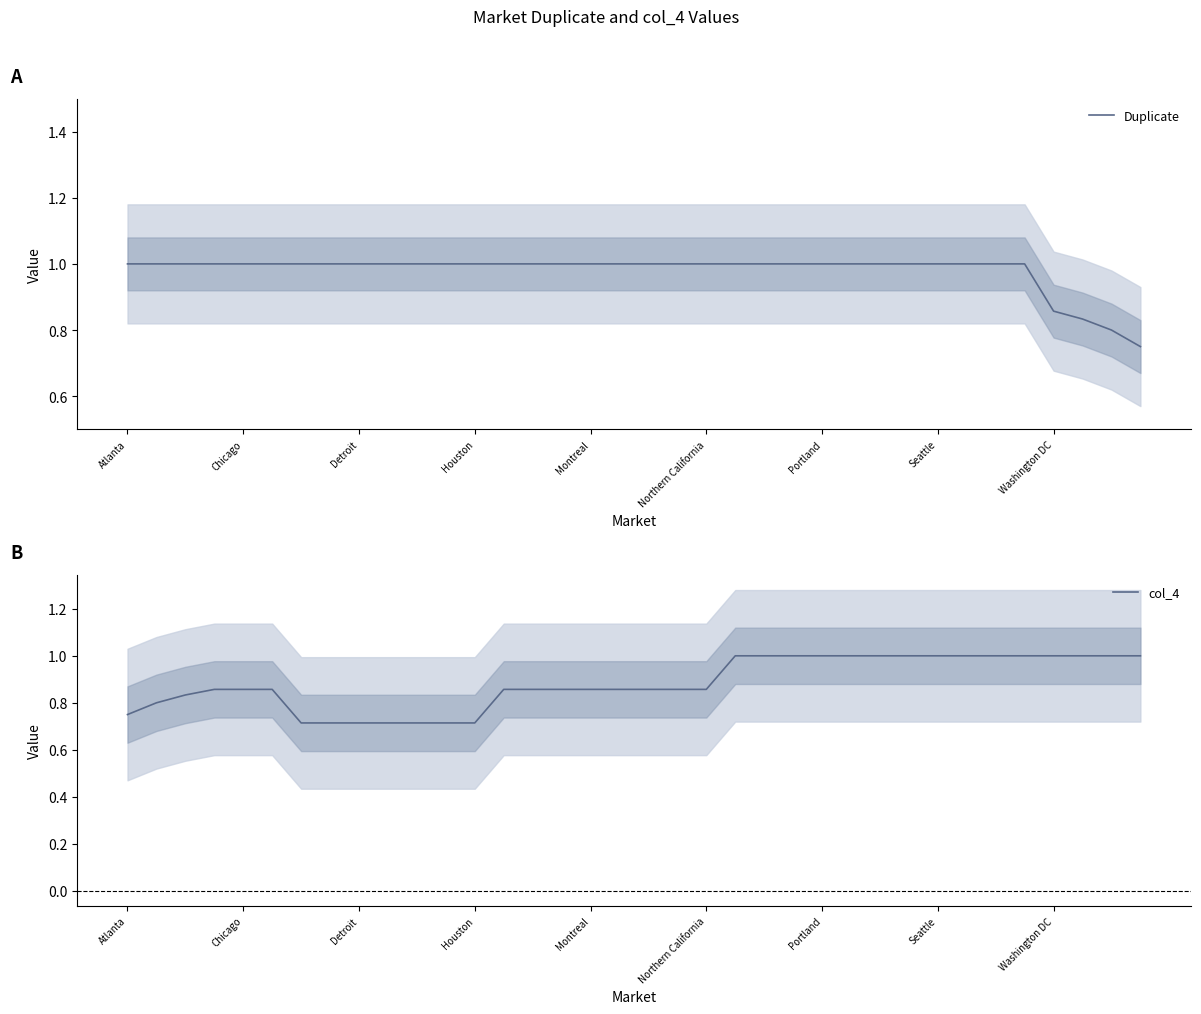

Reading left to right, transcribe all the data shown in this chart.

Duplicate: 1.0	1.0	1.0	1.0	1.0	1.0	1.0	1.0	1.0	1.0	1.0	1.0	1.0	1.0	1.0	1.0	1.0	1.0	1.0	1.0	1.0	1.0	1.0	1.0	1.0	1.0	1.0	1.0	1.0	1.0	1.0	1.0	0.9	0.8	0.8	0.8
col_4: 0.8	0.8	0.8	0.9	0.9	0.9	0.7	0.7	0.7	0.7	0.7	0.7	0.7	0.9	0.9	0.9	0.9	0.9	0.9	0.9	0.9	1.0	1.0	1.0	1.0	1.0	1.0	1.0	1.0	1.0	1.0	1.0	1.0	1.0	1.0	1.0